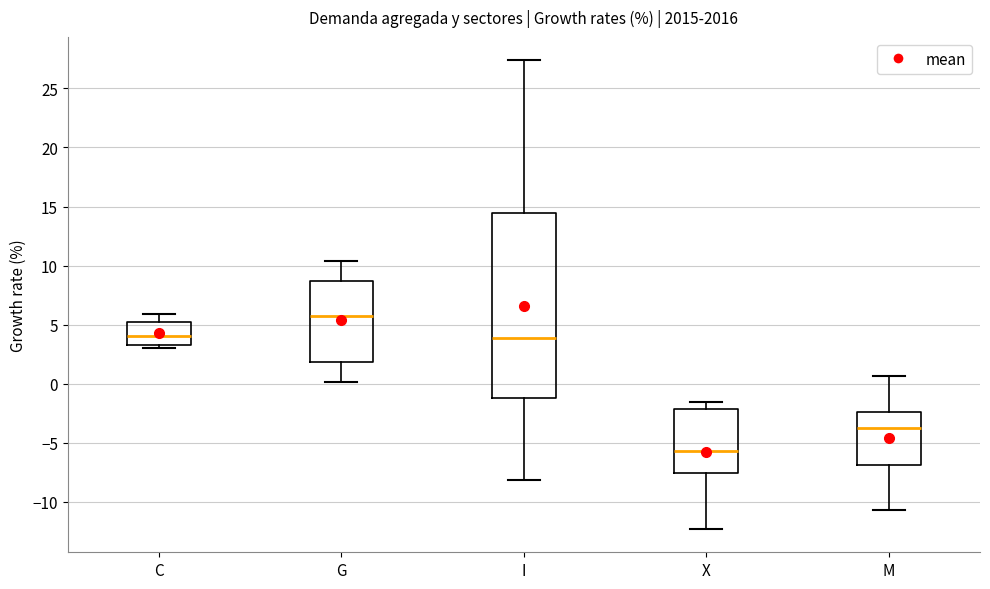

Reading left to right, transcribe this box plot: for each box, give where its median line is, the range the box spans, and where its two whiskers end, as read against the y-axis. The values are not printed on the chart, so give them approximately, as read against the axis.

C: median 4.0, box 3.5 to 5.0, whiskers 3.0 to 6.0
G: median 6.0, box 2.0 to 8.5, whiskers 0.0 to 10.5
I: median 4.0, box -1.0 to 14.5, whiskers -8.0 to 27.5
X: median -5.5, box -7.5 to -2.0, whiskers -12.5 to -1.5
M: median -4.0, box -7.0 to -2.5, whiskers -10.5 to 0.5